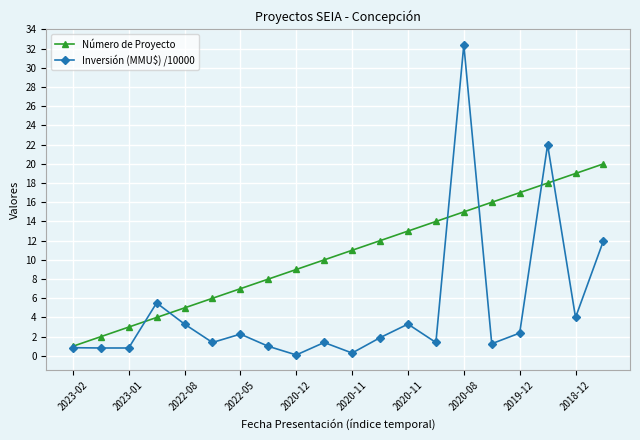

Rank the series by their average value, from lowest to highest.

Inversión (MMU$) /10000, Número de Proyecto